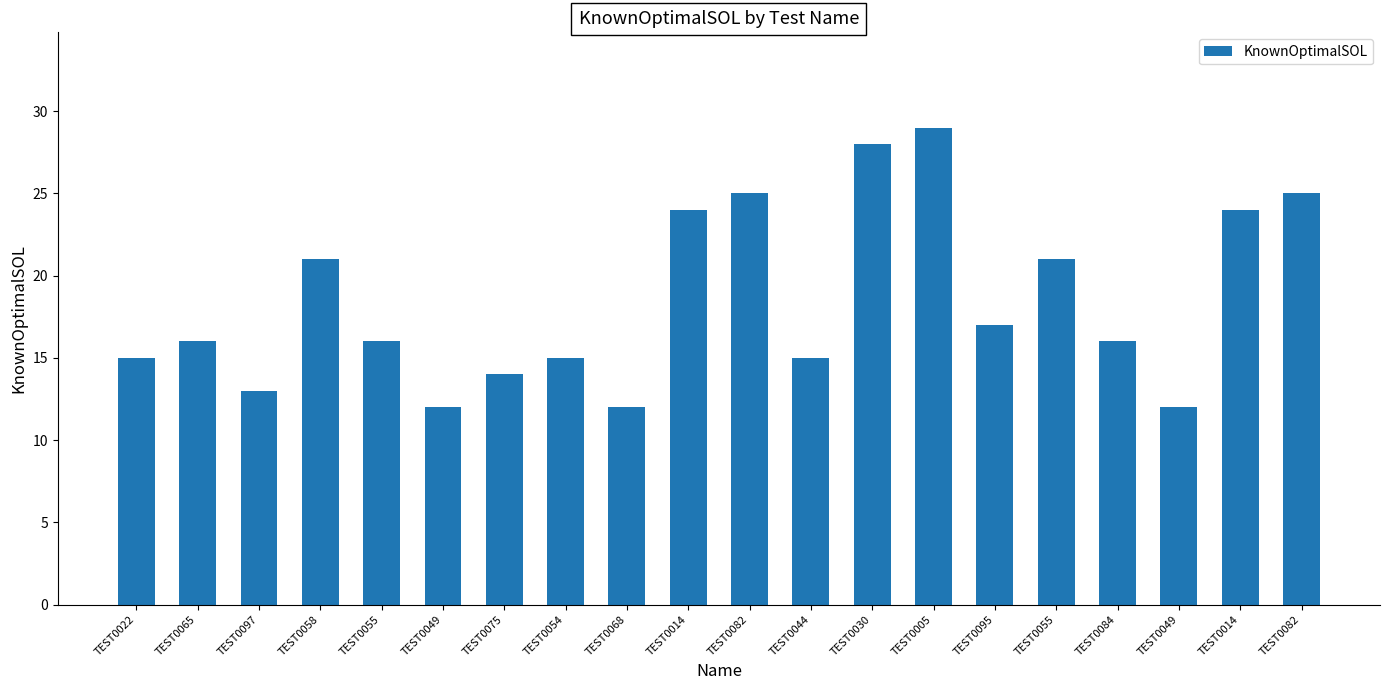

What is the value of the 9th bar from the left?

12